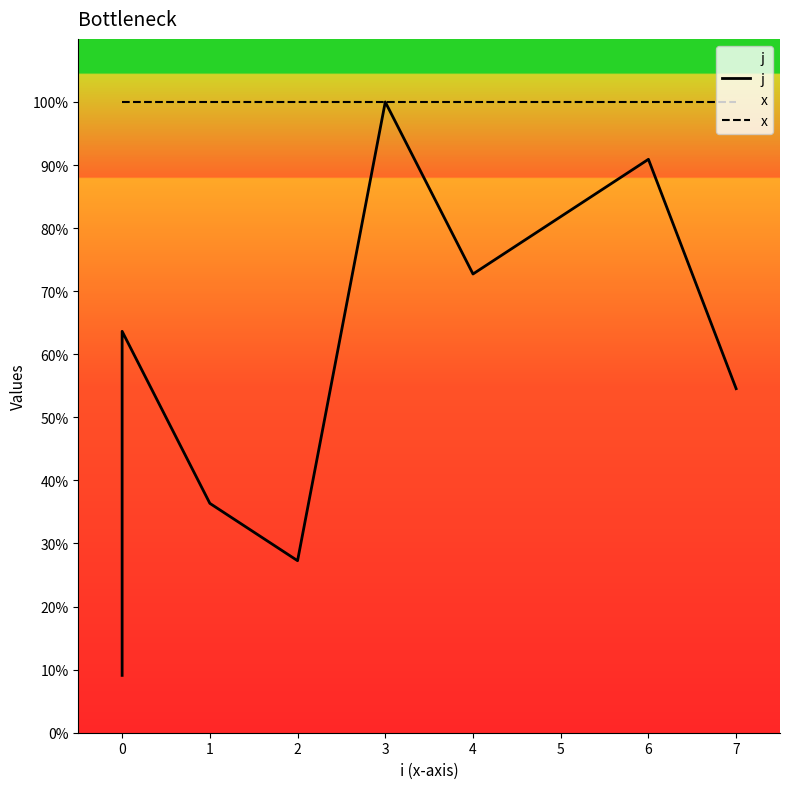

True or false: j has a value of 83.0 at 0.

False